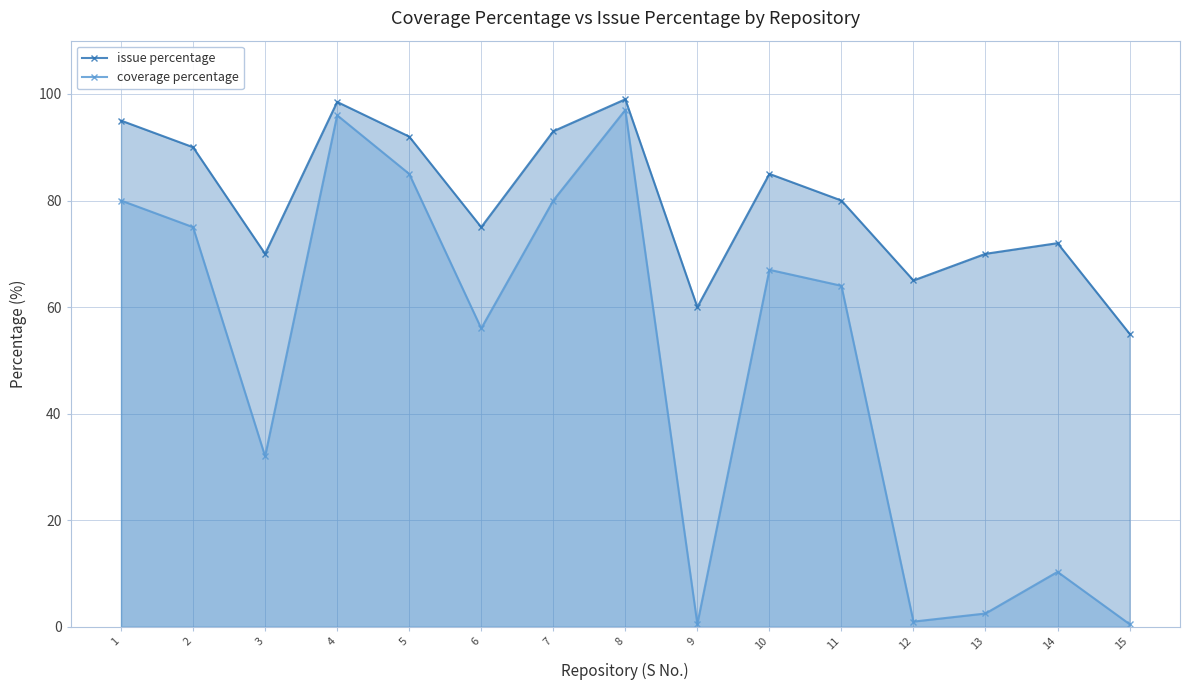

Reading right to left, list all the values displayed in this chart.

issue percentage: 15=55.0	14=72.0	13=70.0	12=65.0	11=80.0	10=85.0	9=60.0	8=99.0	7=93.0	6=75.0	5=92.0	4=98.5	3=70.0	2=90.0	1=95.0
coverage percentage: 15=0.5	14=10.3	13=2.5	12=1.0	11=64.0	10=67.0	9=0.5	8=97.0	7=80.0	6=56.0	5=85.0	4=96.0	3=32.0	2=75.0	1=80.0